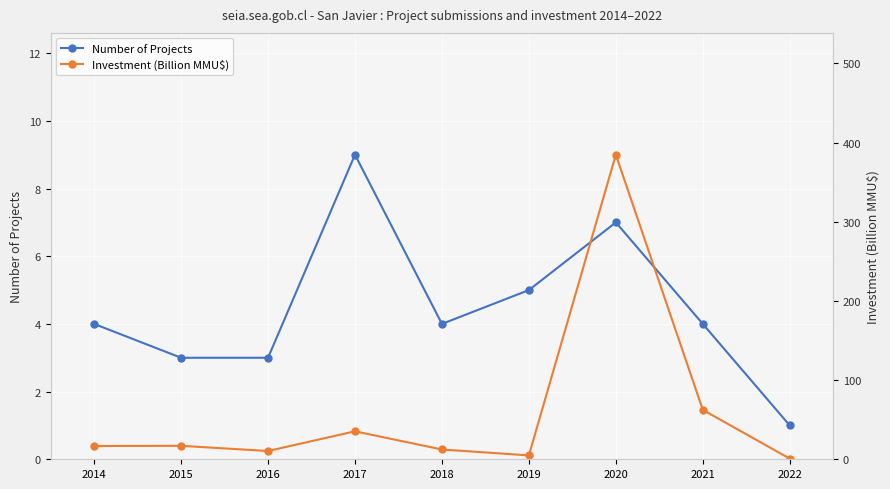

What is the difference between the maximum and minimum values in the Investment (Billion MMU$) series?

383.8